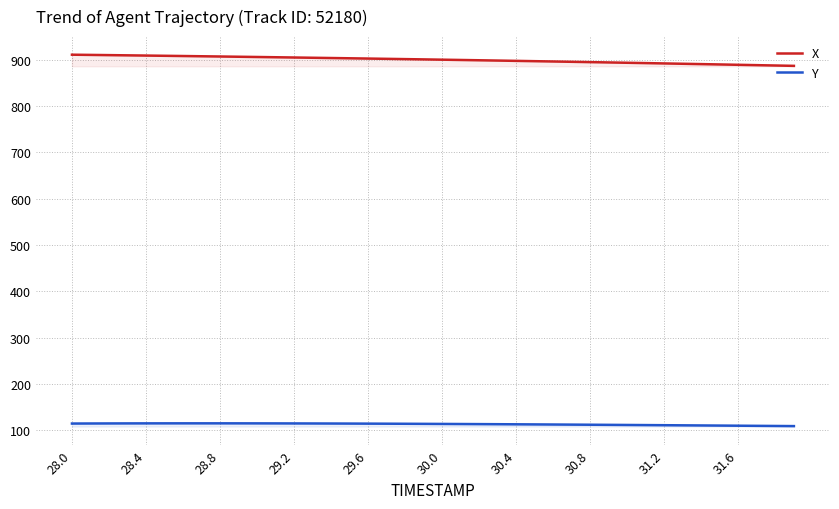

Rank the series by their average value, from lowest to highest.

Y, X